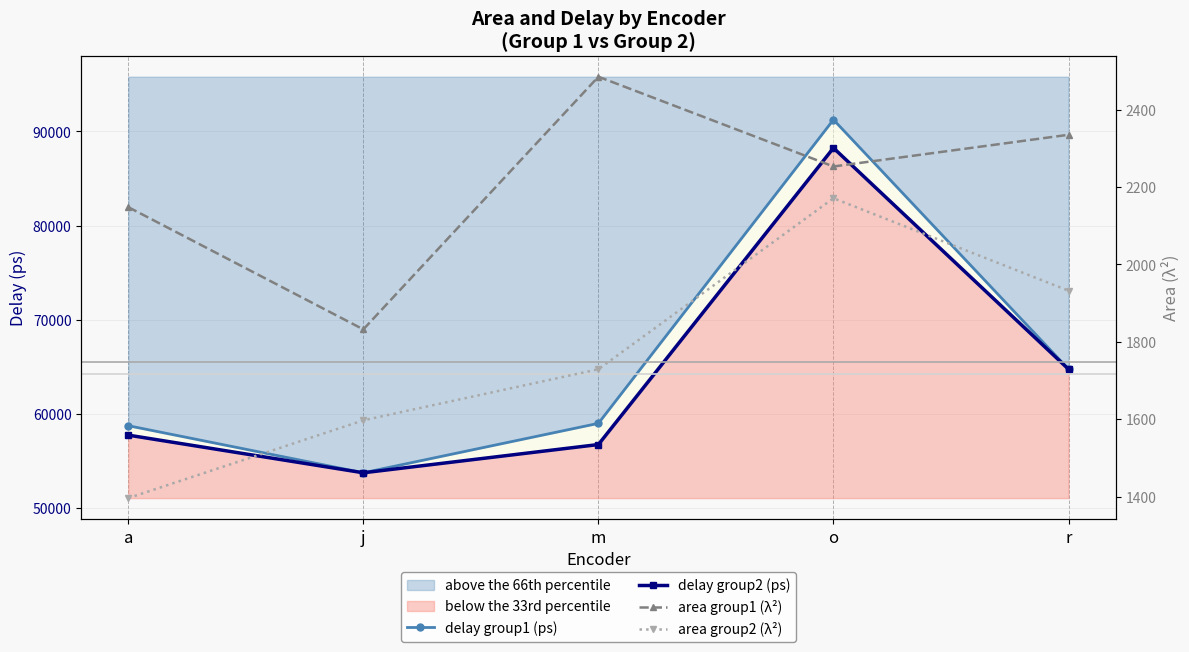

How many values in the area group1 (λ²) series exceed 2253?

2